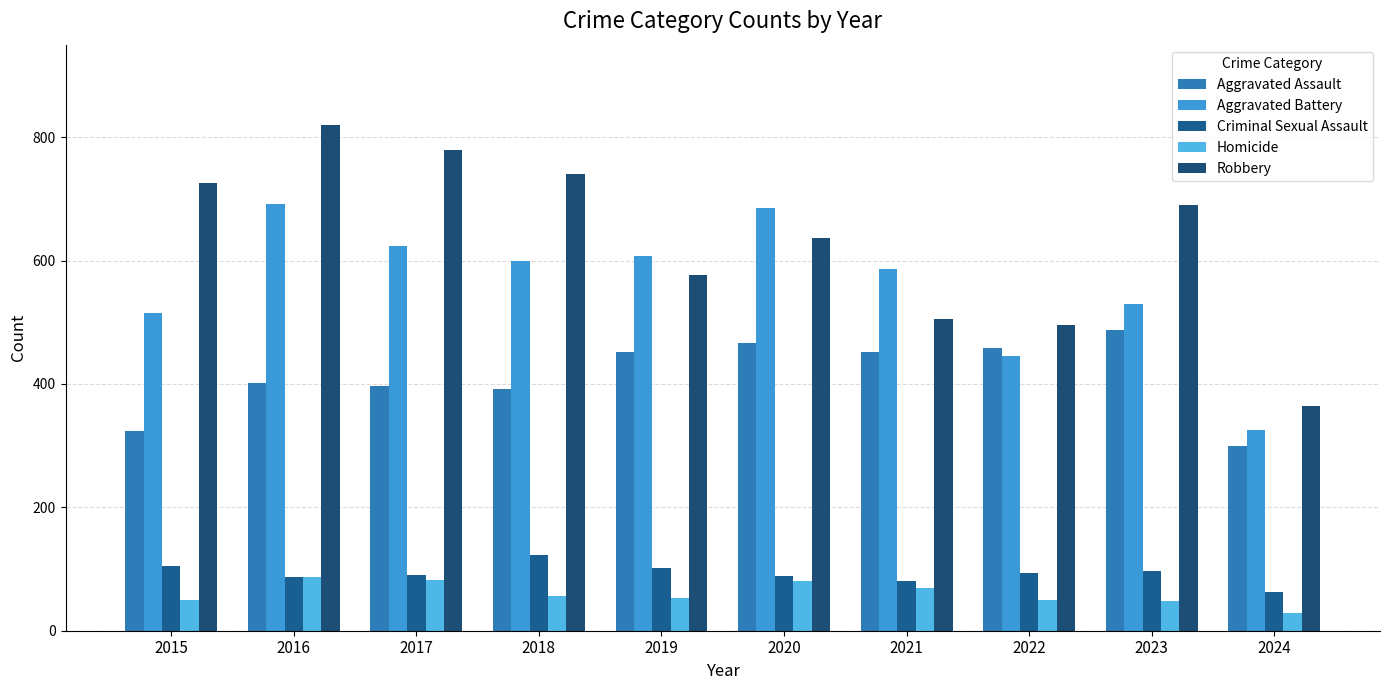

How many groups of bars are there?

10